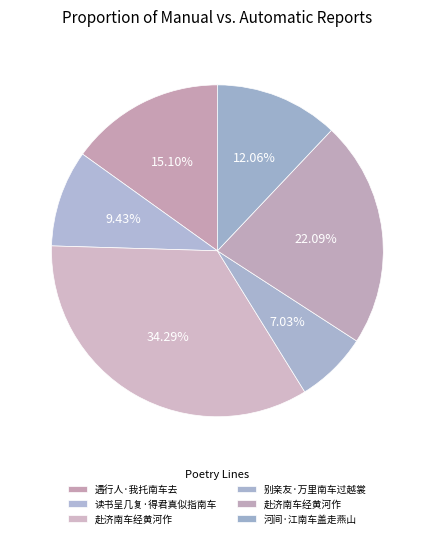

How many slices are in this pie chart?

6